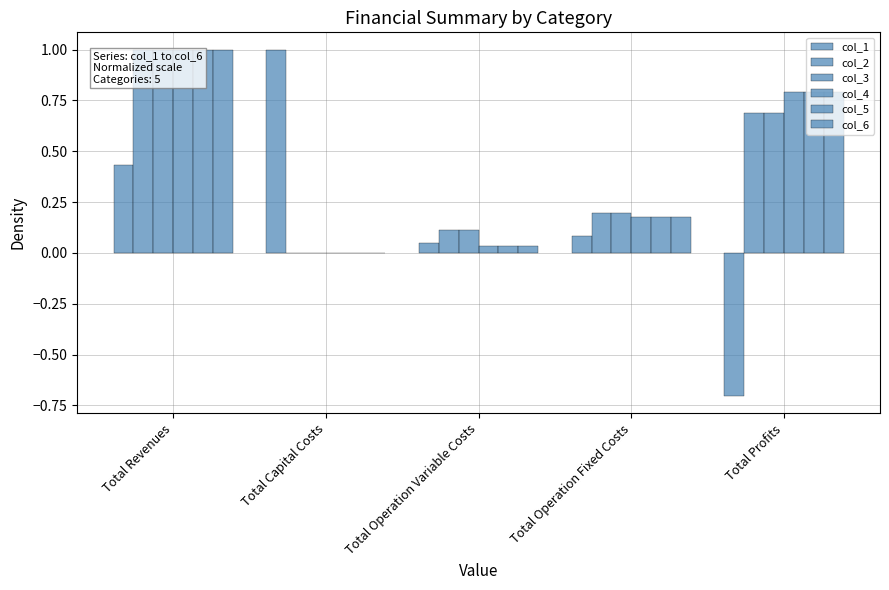

What is the value of the col_5 bar at the 5th from the left?

0.8